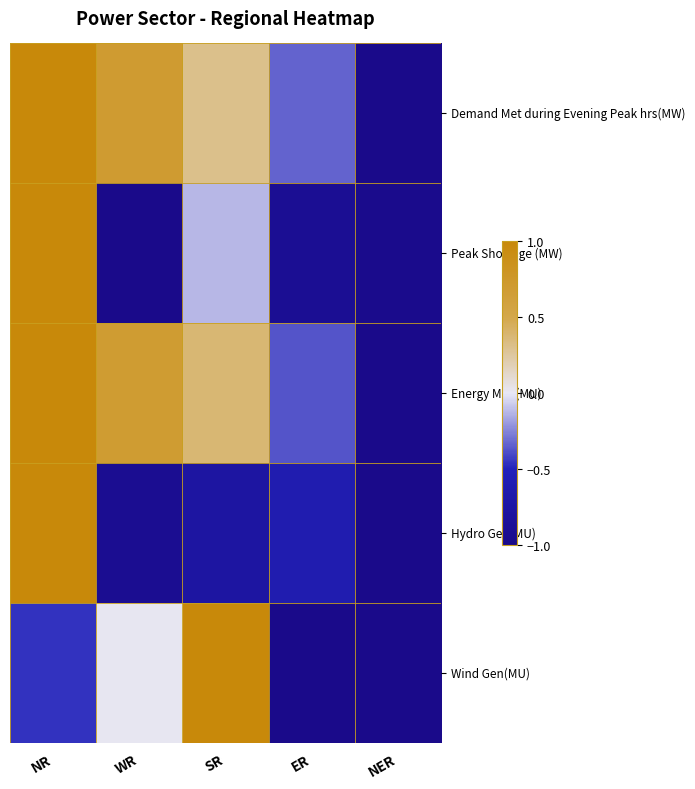

Rank the series by their maximum value, from lowest to highest.

Demand Met during Evening Peak hrs(MW), Peak Shortage (MW), Energy Met (MU), Hydro Gen(MU), Wind Gen(MU)